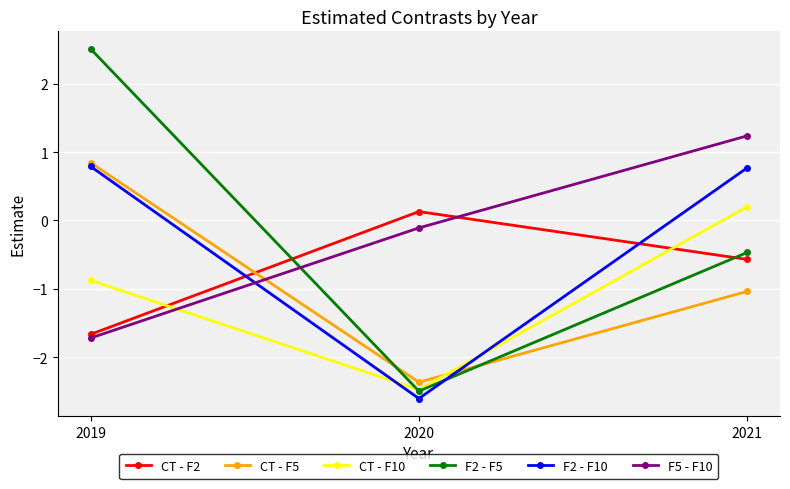

Is the value of F5 - F10 at 2021 greater than the value of F2 - F10 at 2021?

Yes